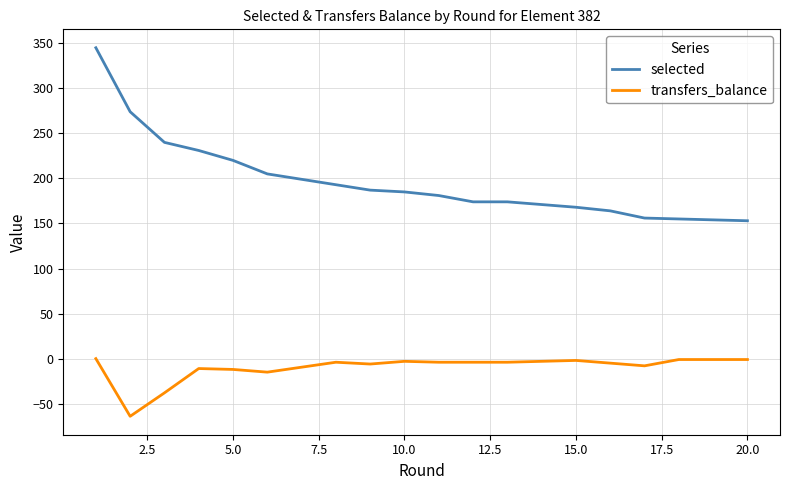

Rank the series by their maximum value, from highest to lowest.

selected, transfers_balance